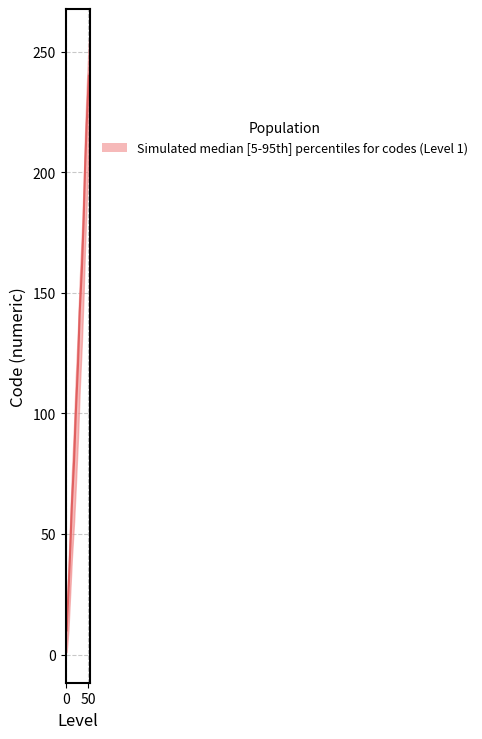

True or false: upper and median cross at least once.

False